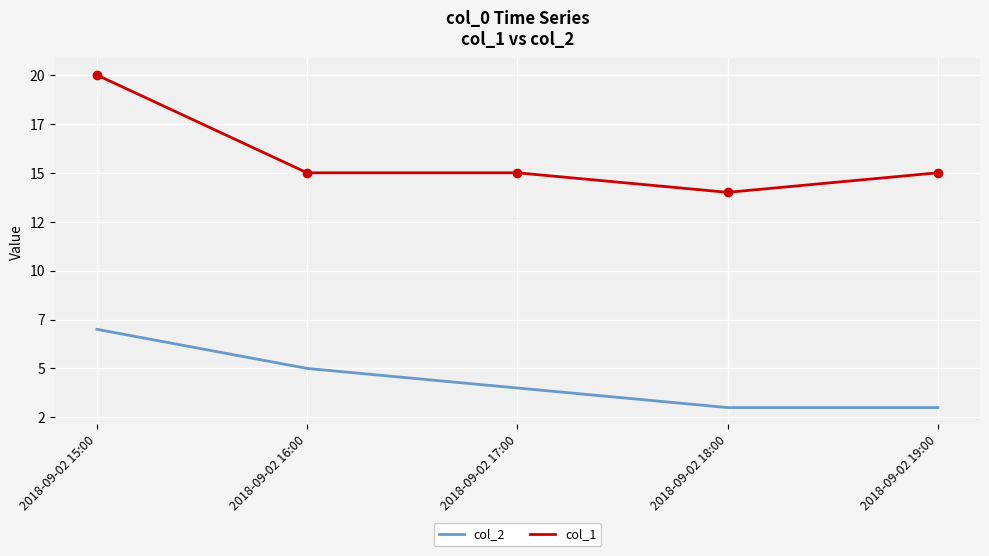

Between 2018-09-02 15:00 and 2018-09-02 17:00, which series saw the biggest shift?

col_1